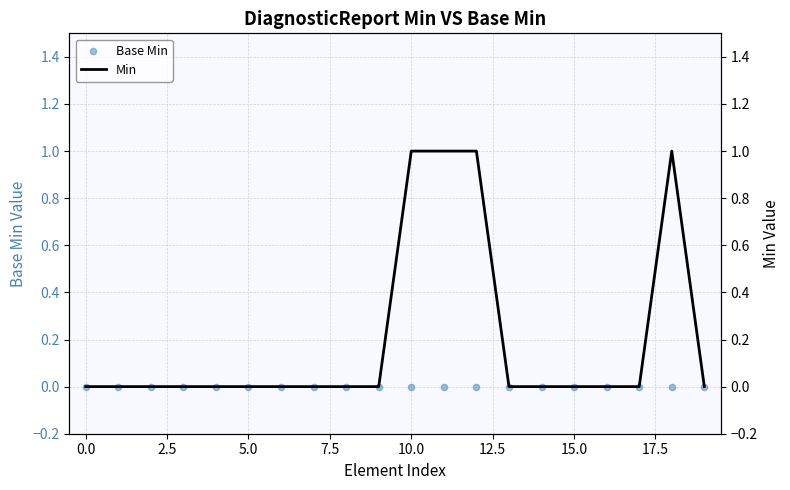

At which category is the sum across all series the highest?

10